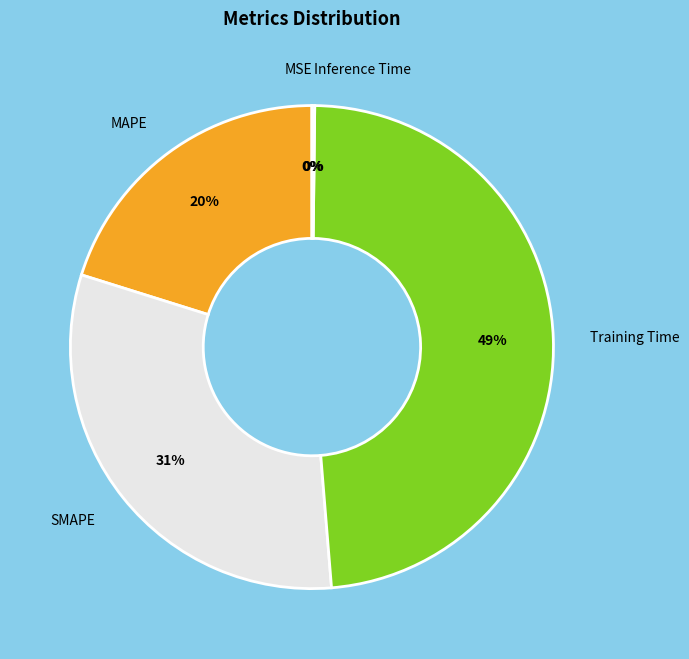

What percentage is the Training Time slice, to the nearest percent?

49%